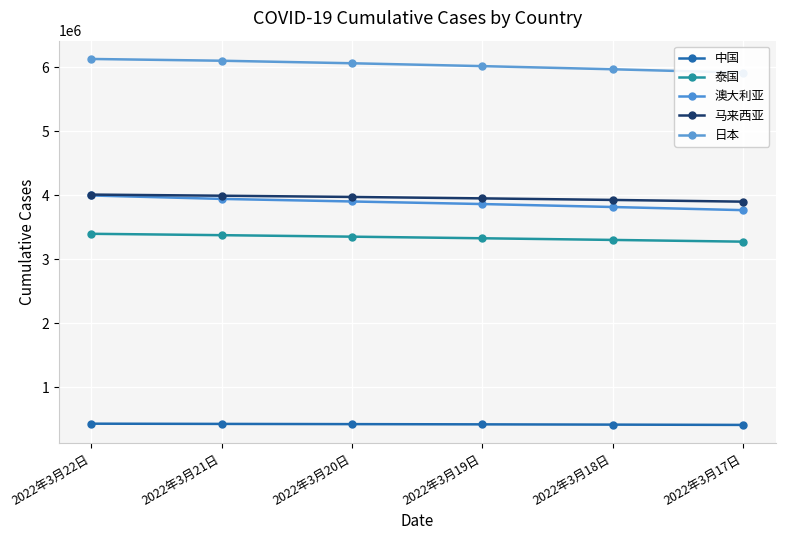

Reading right to left, extract all data points from this chart.

中国: 2022年3月17日=415480	2022年3月18日=420134	2022年3月19日=424297	2022年3月20日=427848	2022年3月21日=431271	2022年3月22日=434834
泰国: 2022年3月17日=3276098	2022年3月18日=3303169	2022年3月19日=3328973	2022年3月20日=3353969	2022年3月21日=3377410	2022年3月22日=3398792
澳大利亚: 2022年3月17日=3767956	2022年3月18日=3817026	2022年3月19日=3863286	2022年3月20日=3903306	2022年3月21日=3943368	2022年3月22日=3996983
马来西亚: 2022年3月17日=3900433	2022年3月18日=3927437	2022年3月19日=3951678	2022年3月20日=3974019	2022年3月21日=3993124	2022年3月22日=4010952
日本: 2022年3月17日=5913555	2022年3月18日=5967042	2022年3月19日=6016160	2022年3月20日=6060755	2022年3月21日=6100310	2022年3月22日=6127881